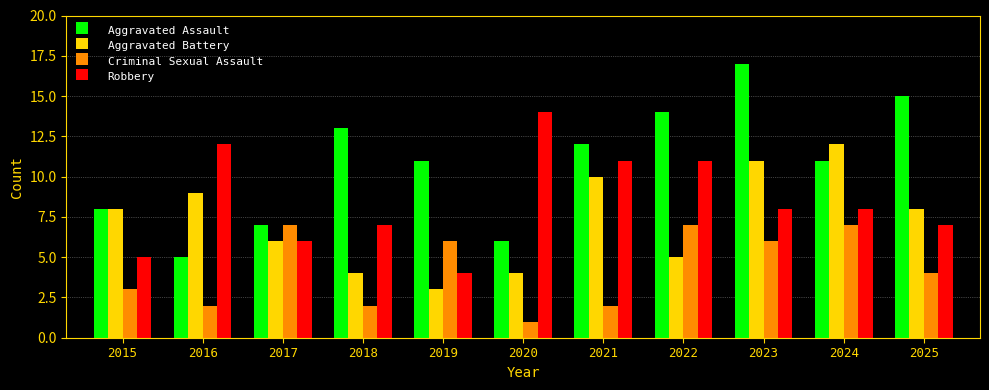

What is the smallest value displayed?

1